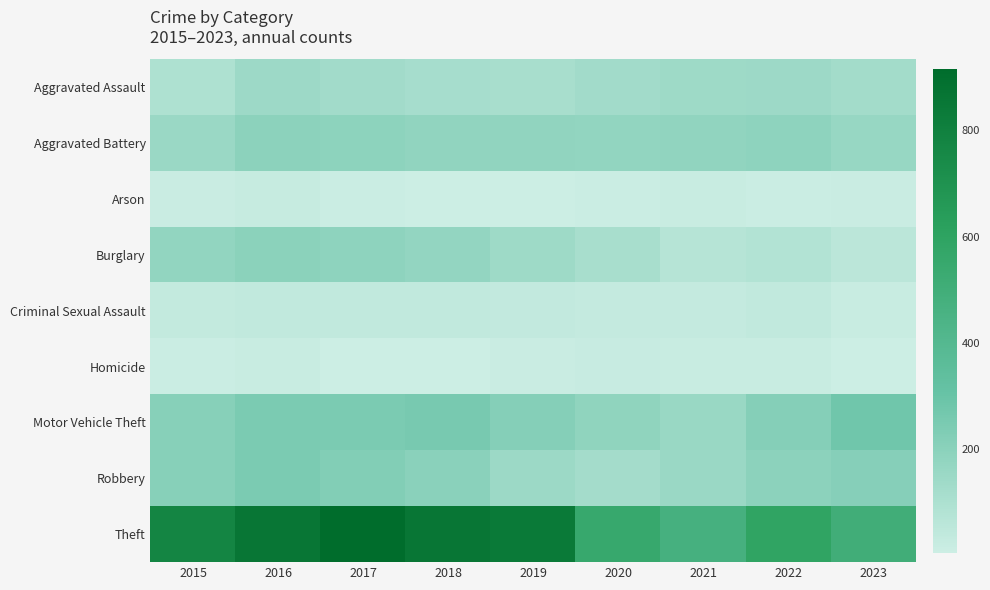

How many series are shown in this chart?

9